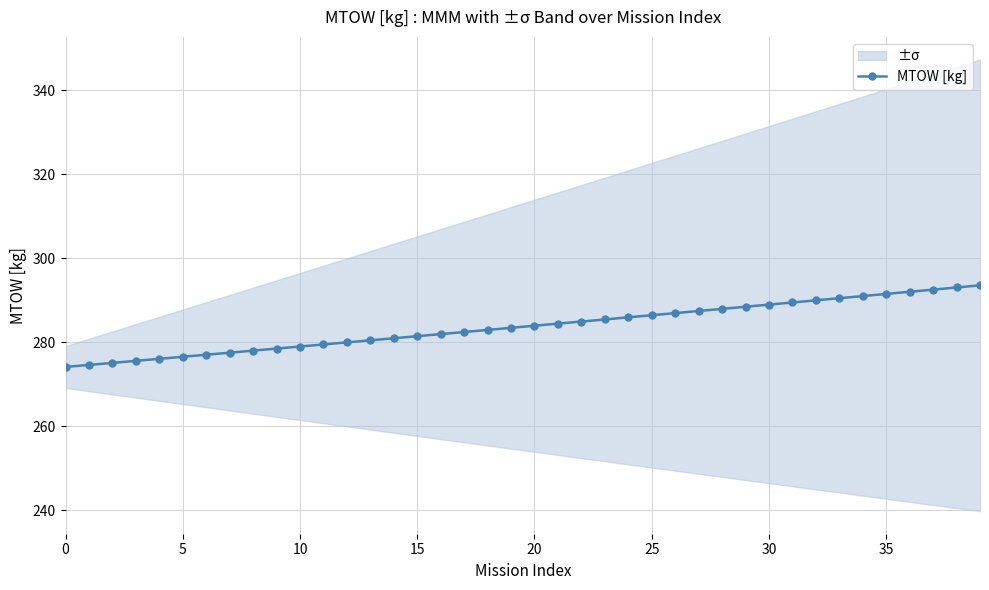

Does the chart have visible grid lines?

Yes